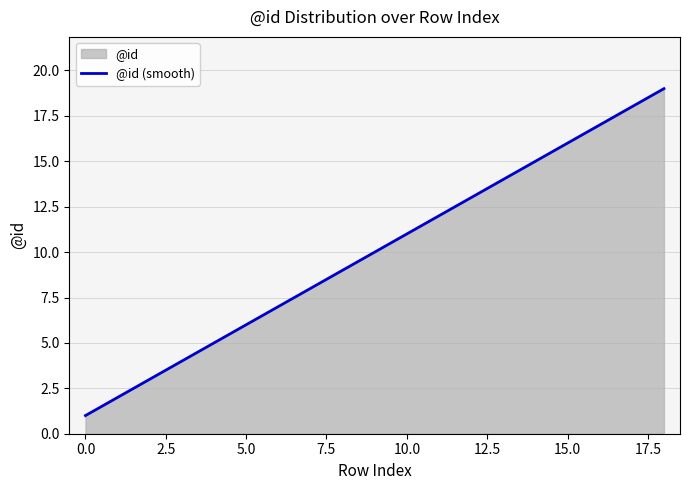

Is it true that the value at 17 is 18?

True